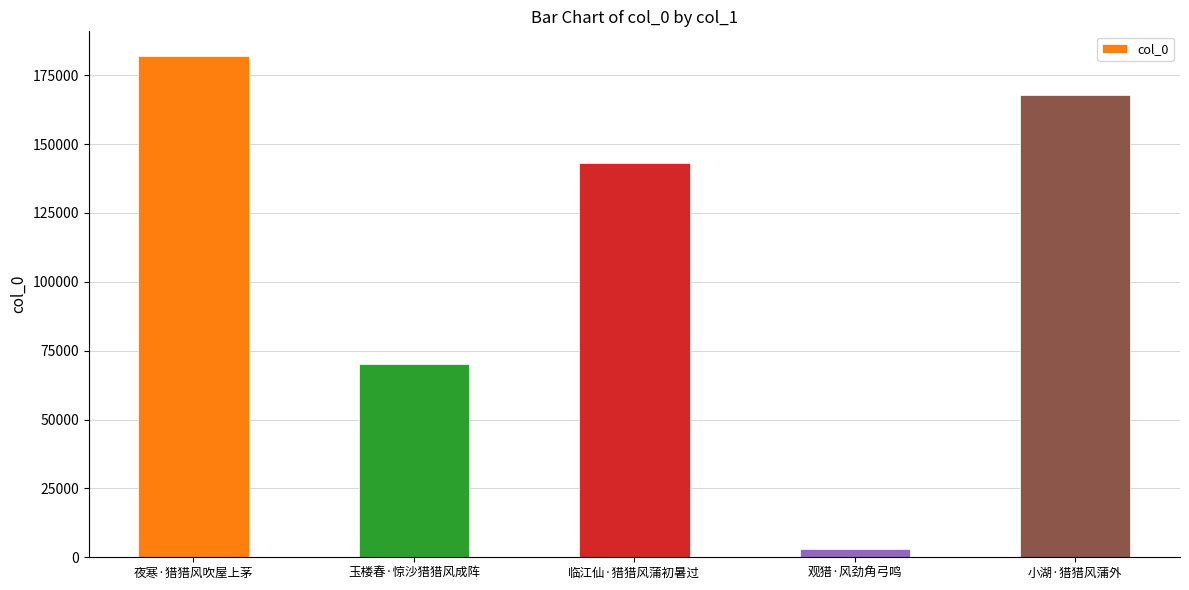

What is the difference between the maximum and second lowest values?

111629